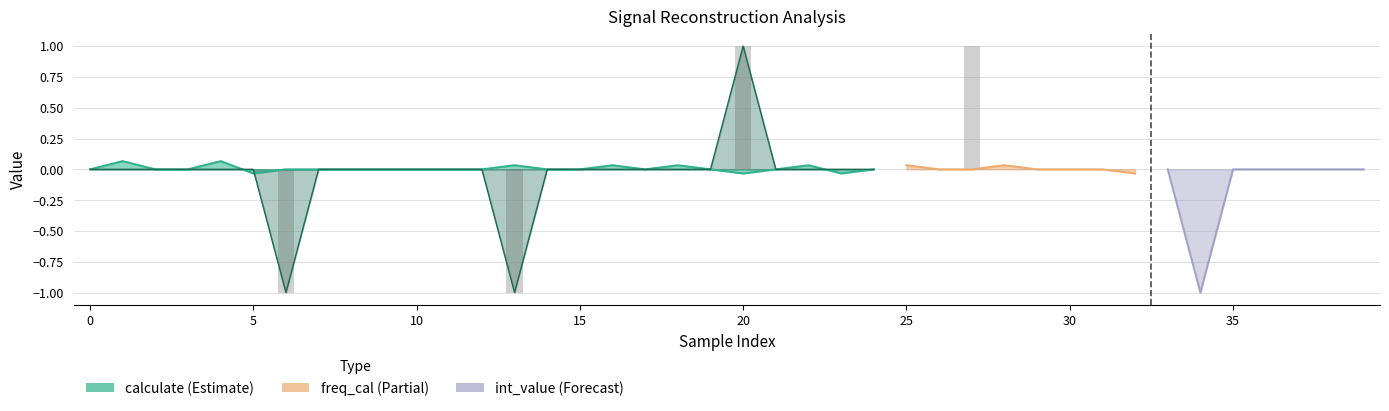

Which series changed the most between 16 and 24?

calculate